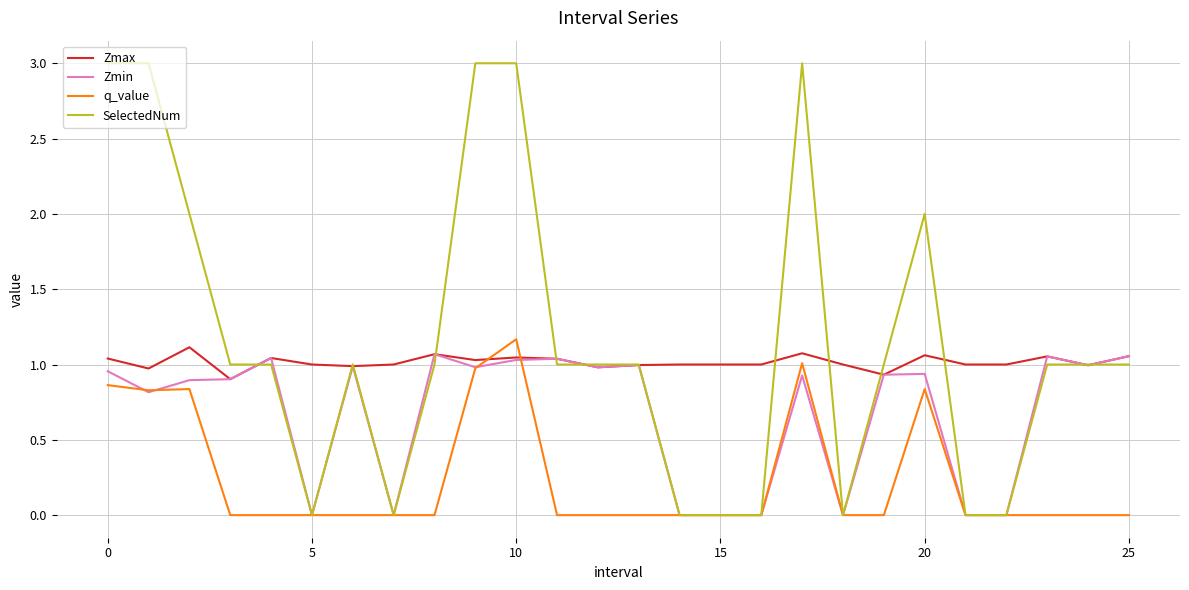

Rank the series by their average value, from highest to lowest.

SelectedNum, Zmax, Zmin, q_value